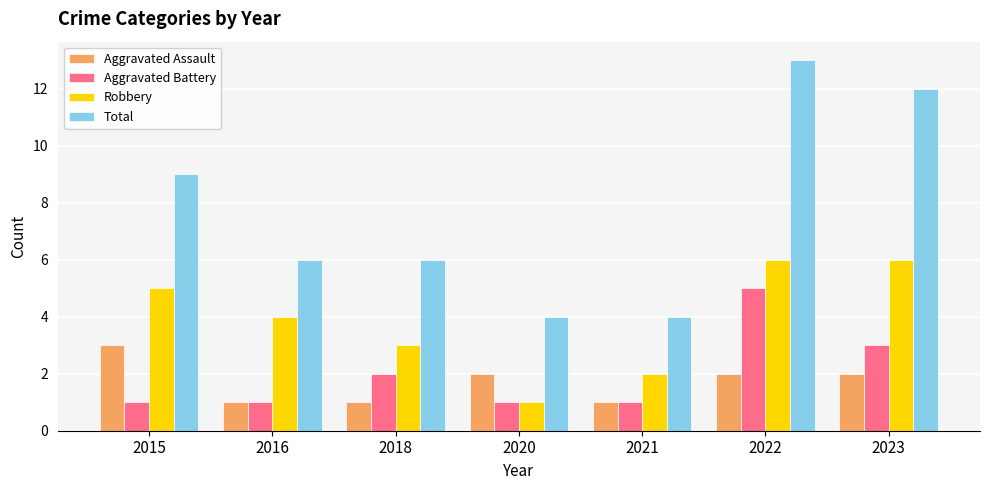

What value does the Aggravated Battery series have at 2018?

2